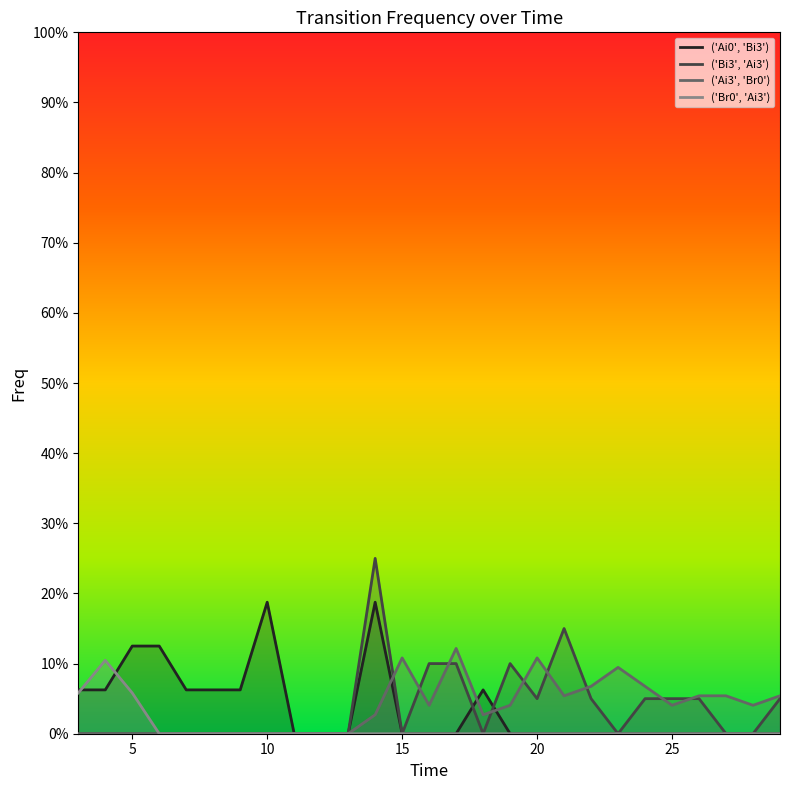

How many interior local peaks does the ('Ai3', 'Br0') series have?

4